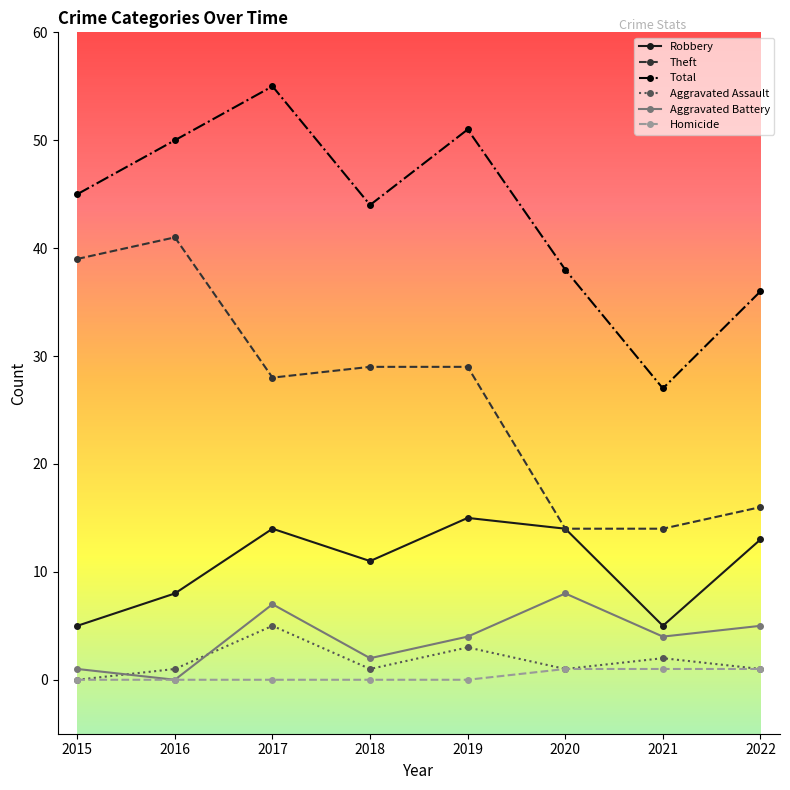

Does the chart have visible grid lines?

No